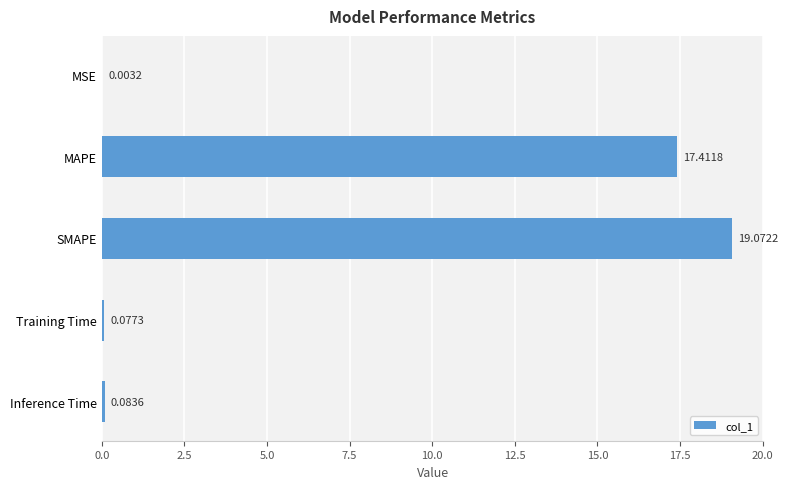

At which label is the value closest to 9?

MAPE